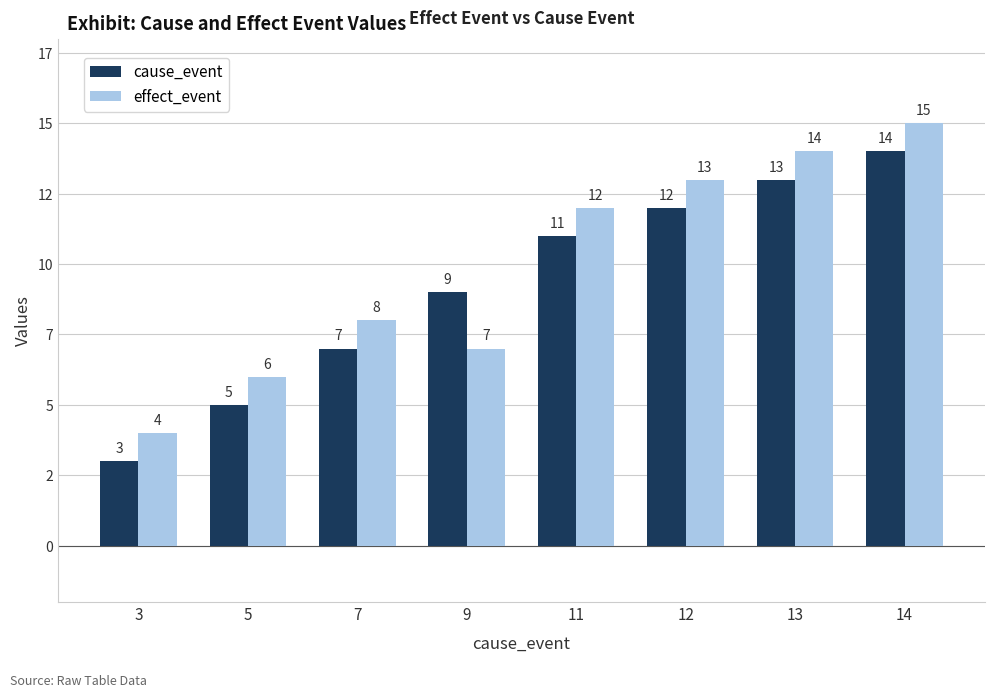

What are all the series names shown in the legend?

cause_event, effect_event